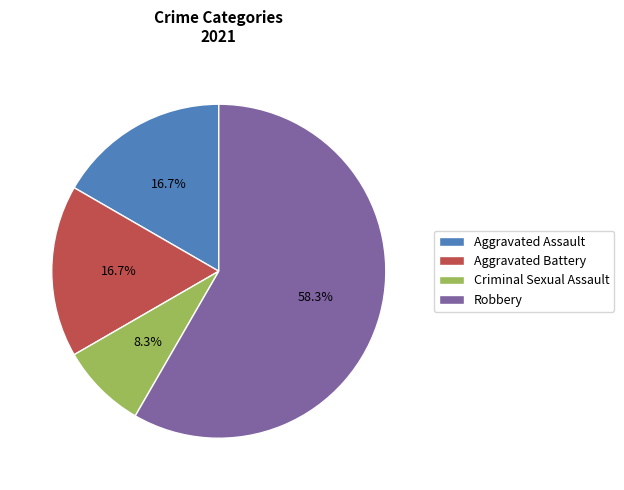

Between Criminal Sexual Assault and Aggravated Assault, which is larger?

Aggravated Assault